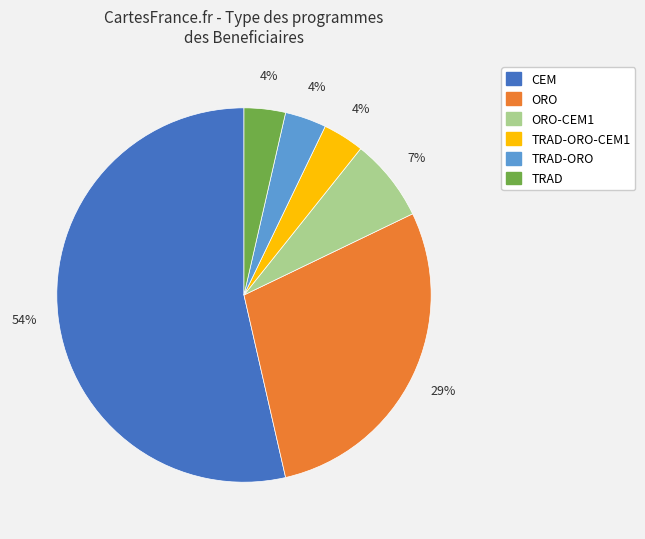

To the nearest percent, what is the average slice percentage?

17%